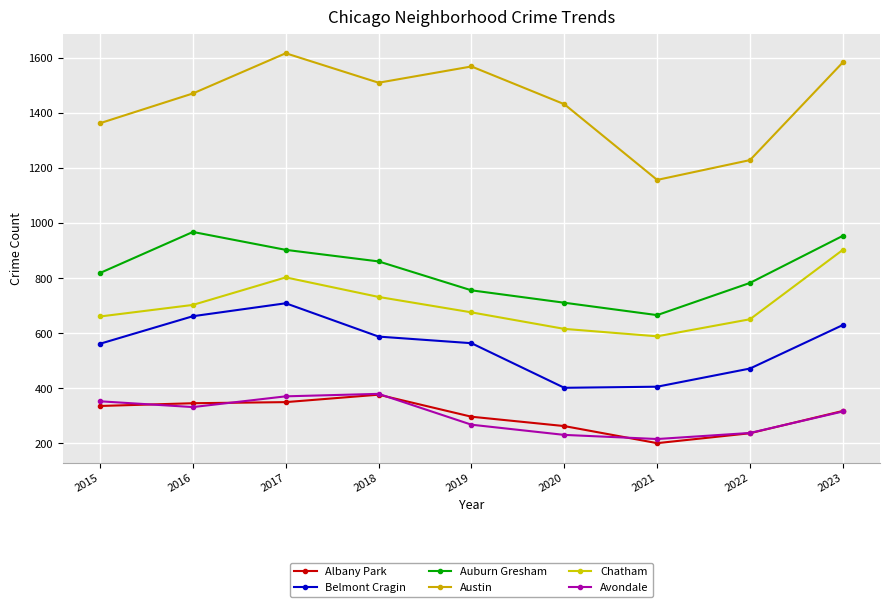

Reading left to right, transcribe all the data shown in this chart.

Albany Park: 336	346	350	377	297	263	201	237	318
Belmont Cragin: 562	662	709	588	564	402	406	472	630
Auburn Gresham: 819	968	903	861	756	711	666	783	954
Austin: 1363	1471	1617	1510	1569	1432	1157	1229	1584
Chatham: 661	703	803	732	676	616	589	651	903
Avondale: 353	332	371	380	268	231	216	238	316